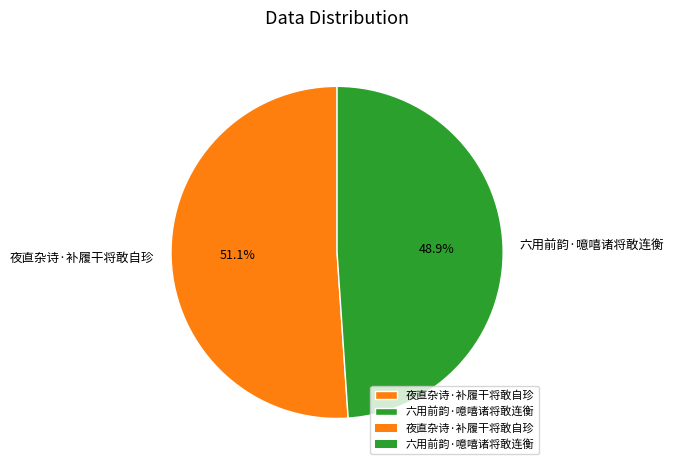

What is the smallest slice in the pie chart?

六用前韵·噫嘻诸将敢连衡